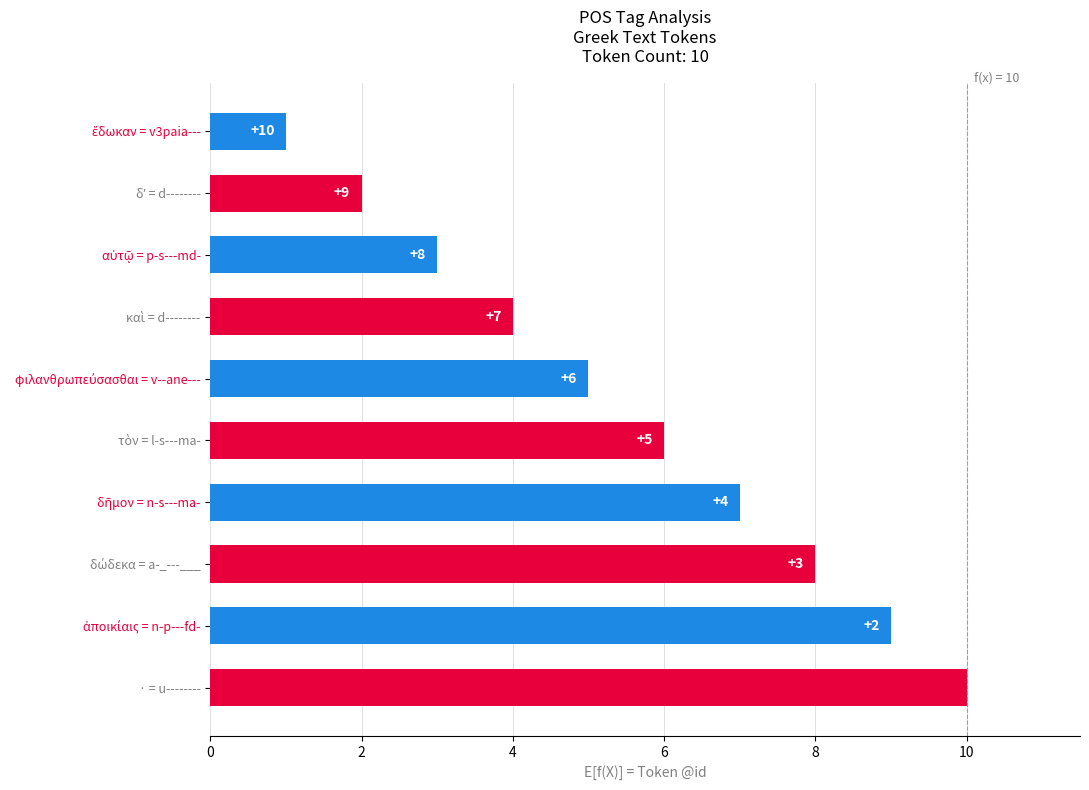

Which label corresponds to the largest value in the chart?

· = u--------